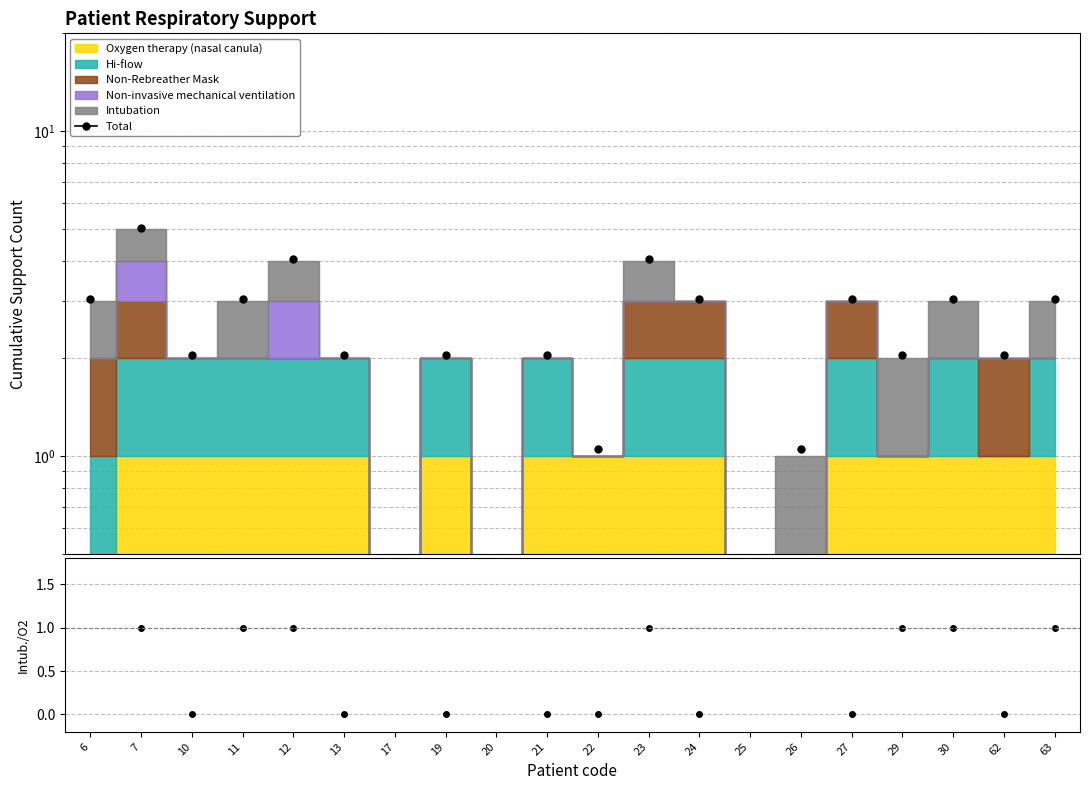

The value of Intubation / O2 at 23 is 1.7. True or false?

False